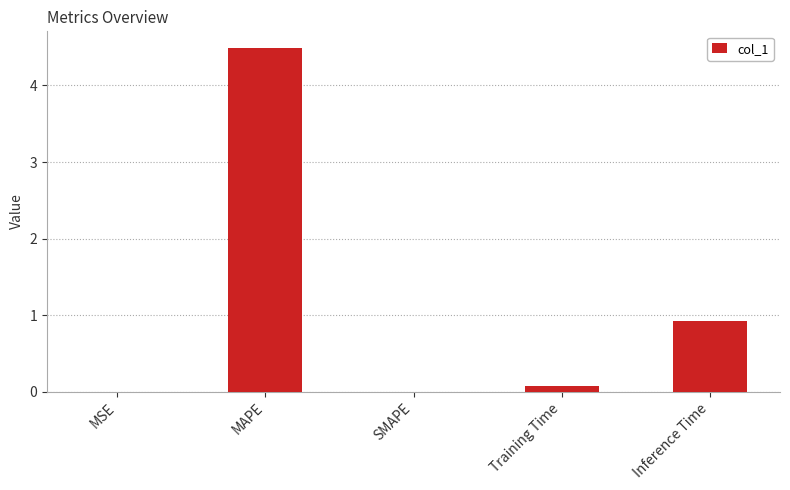

What is the sum of all values?

5.5